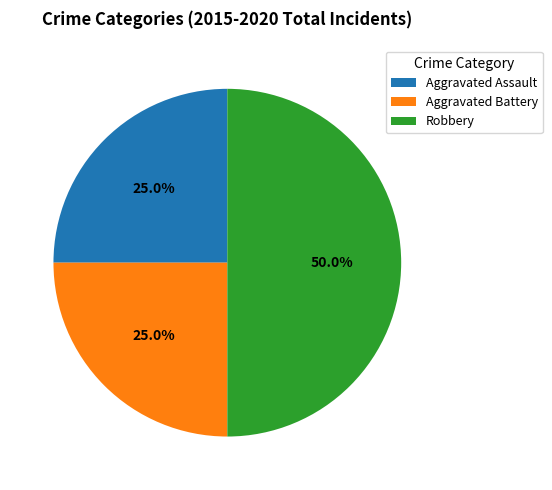

Does Aggravated Assault represent more than half of the total?

No